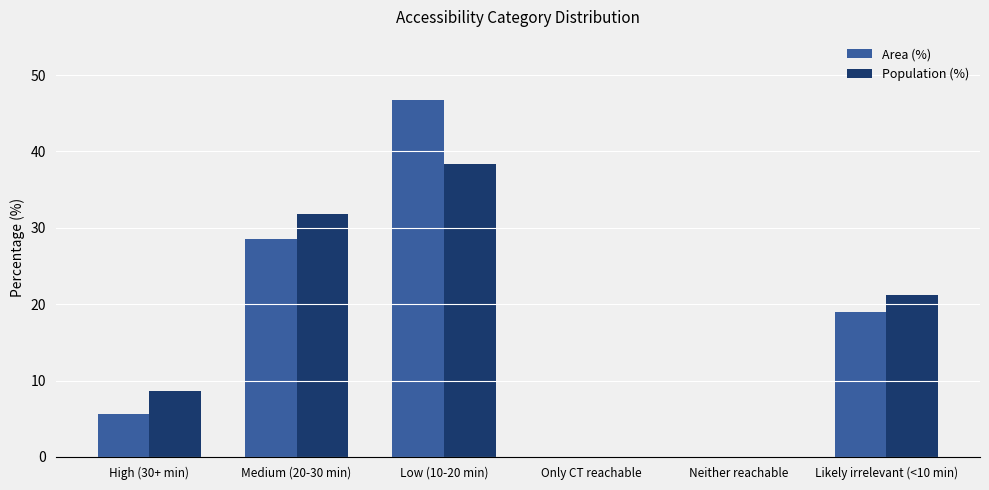

Which series changed the most between High (30+ min) and Medium (20-30 min)?

Population (%)